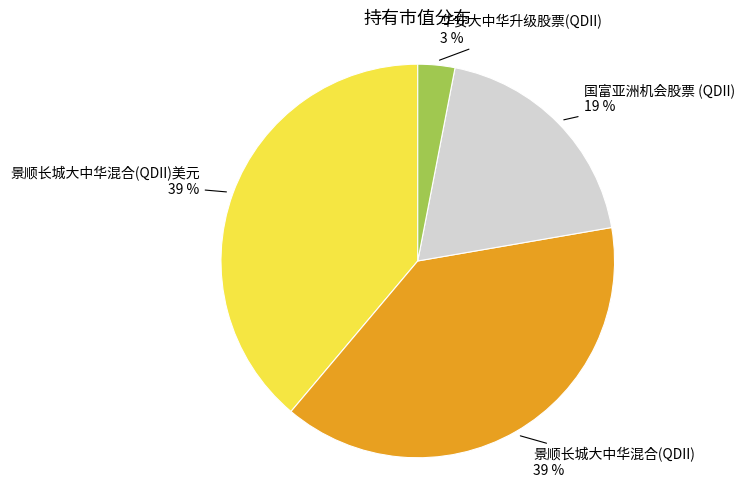

Is there any slice that represents more than half of the pie?

No